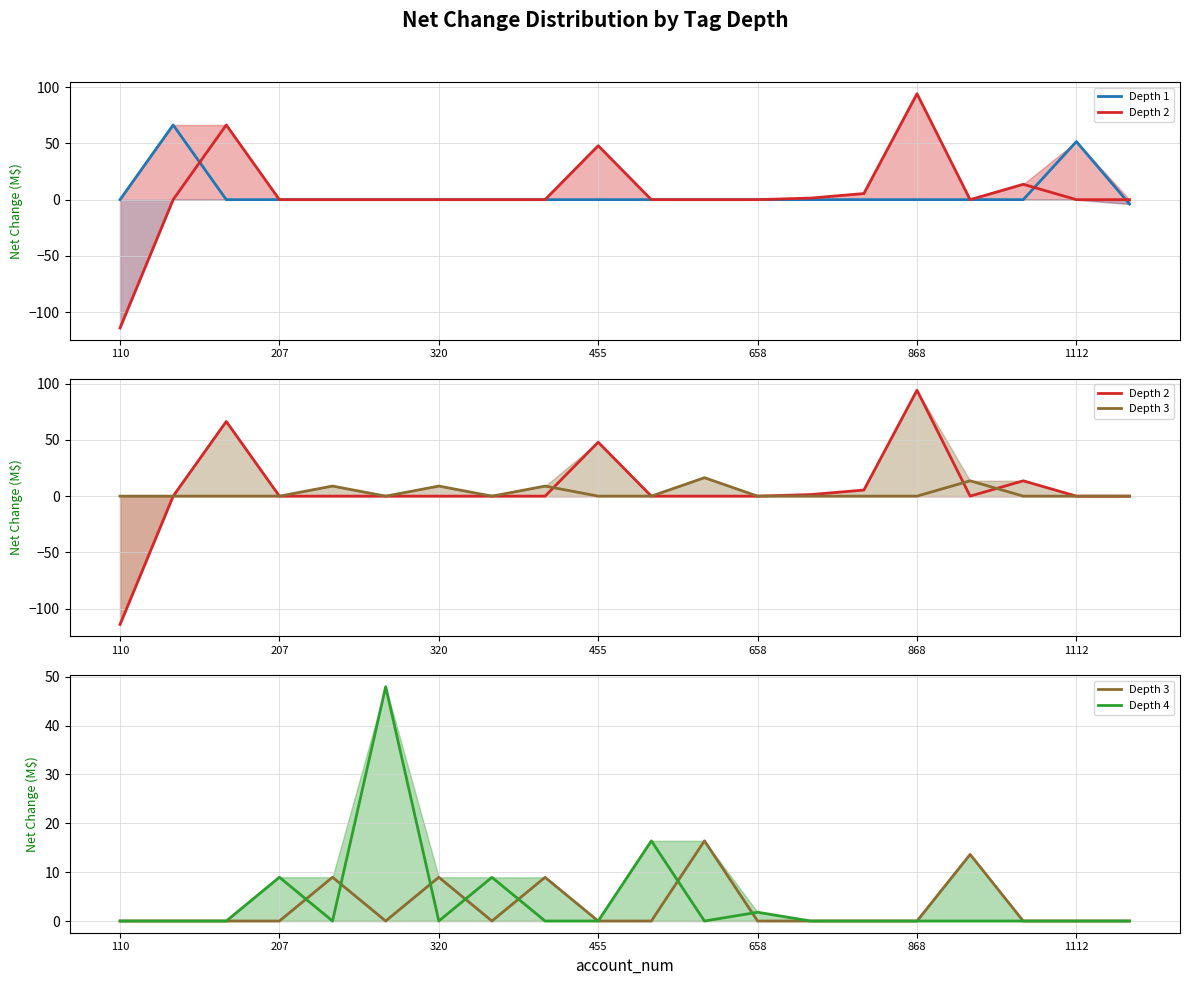

At which label does Depth 4 reach its minimum?

110